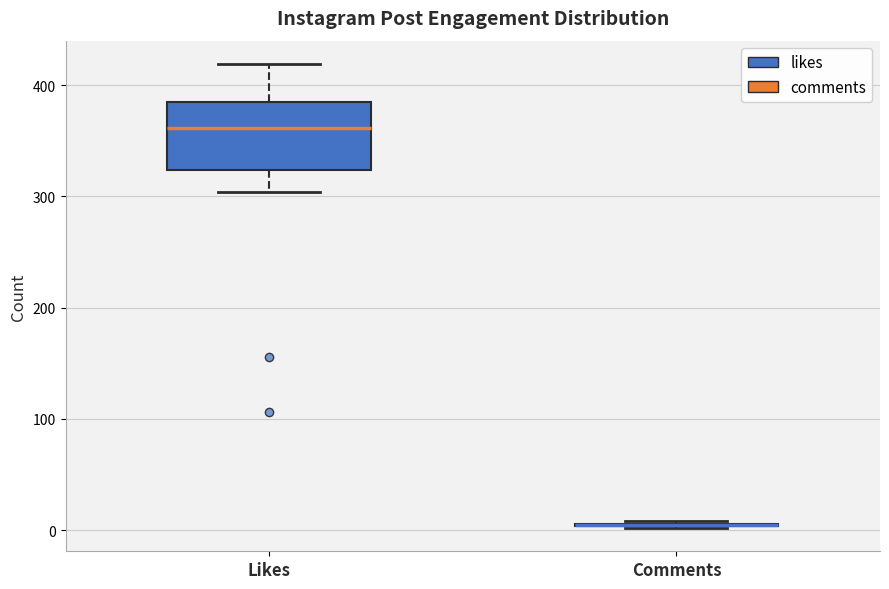

Reading left to right, transcribe this box plot: for each box, give where its median line is, the range the box spans, and where its two whiskers end, as read against the y-axis. The values are not printed on the chart, so give them approximately, as read against the axis.

Likes: median 360, box 320 to 390, whiskers 300 to 420
Comments: box collapsed to a line at 10, whiskers 0 to 10